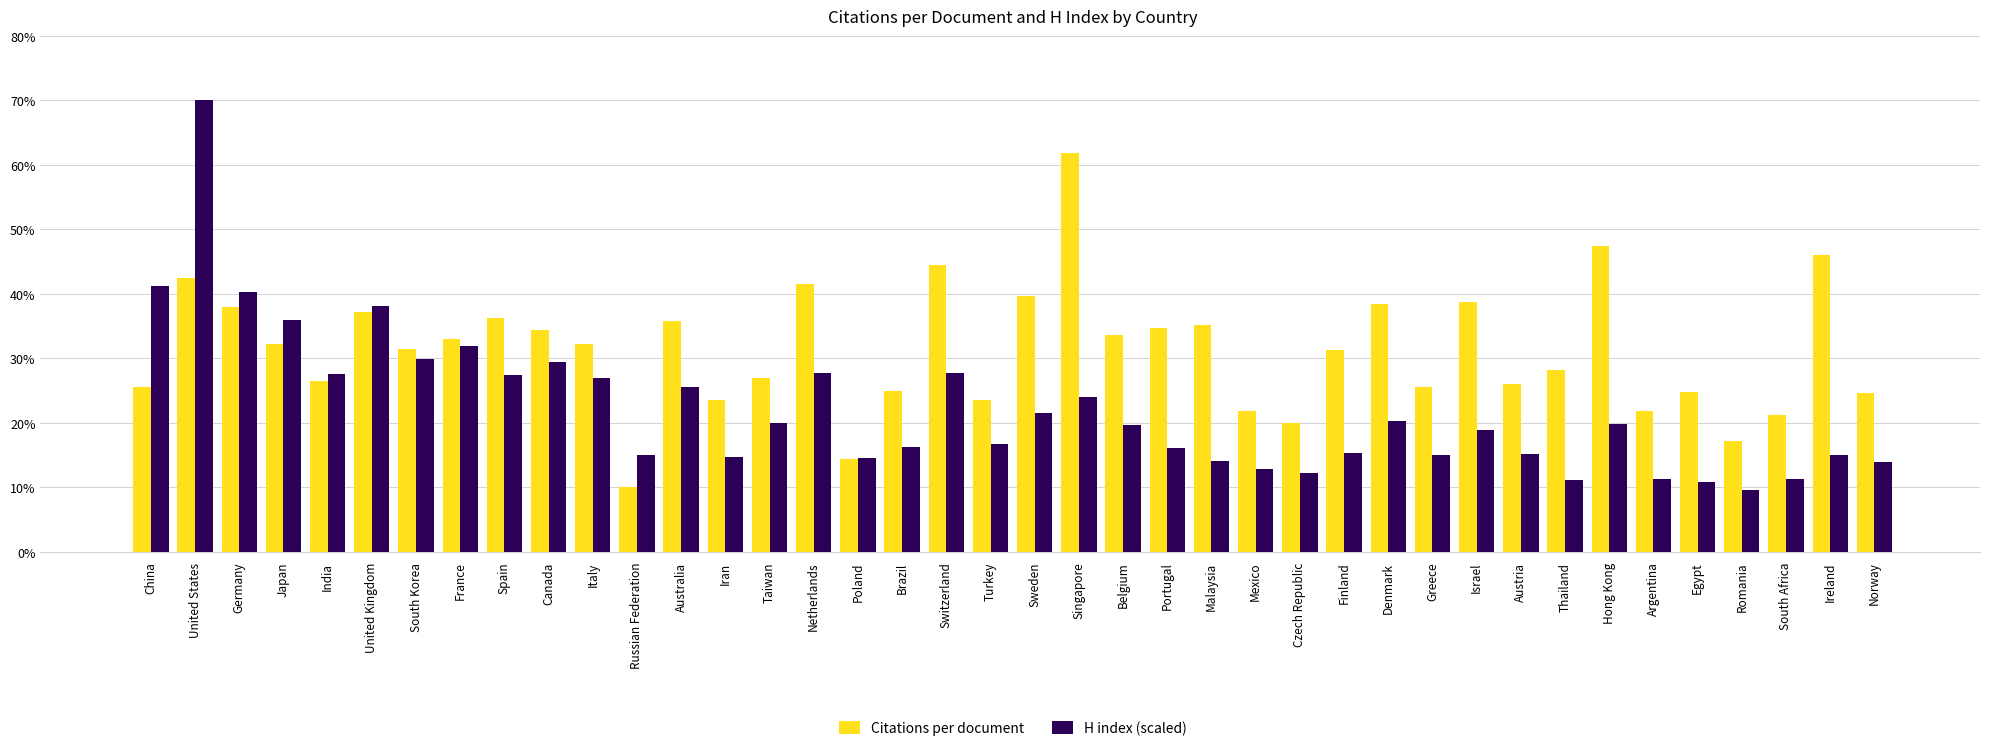

Which series has the largest range (max minus min)?

H index (scaled)